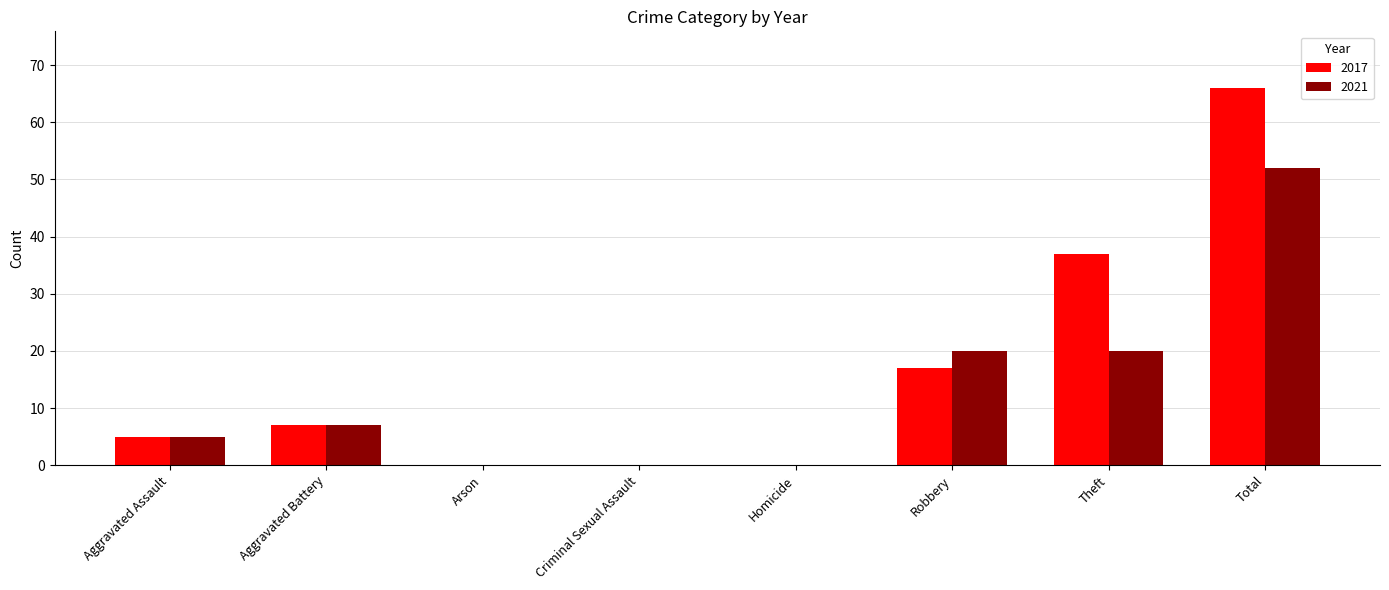

Count the number of categories in the chart.

8